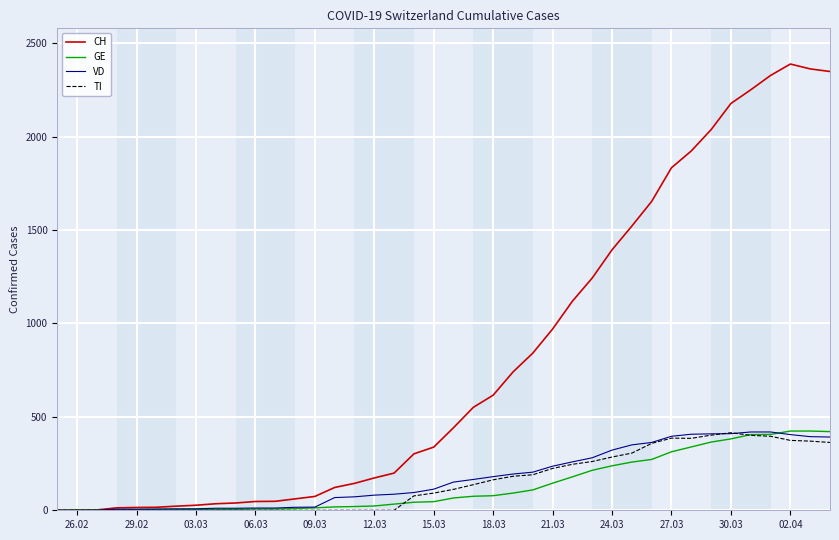

Which series has the largest total across all categories?

CH